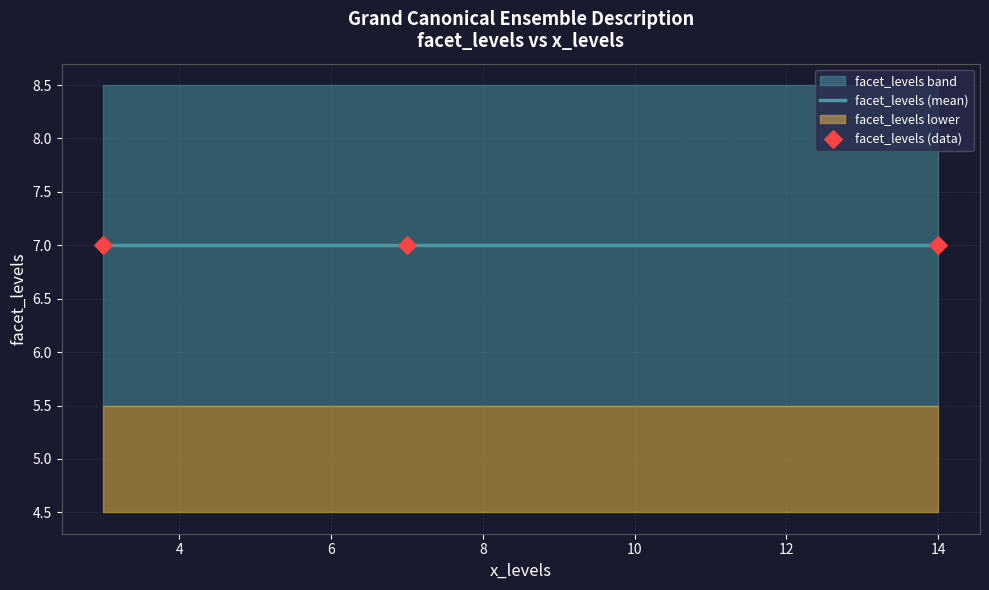

What is the ratio of the value at 14 to the value at 3?

1.0